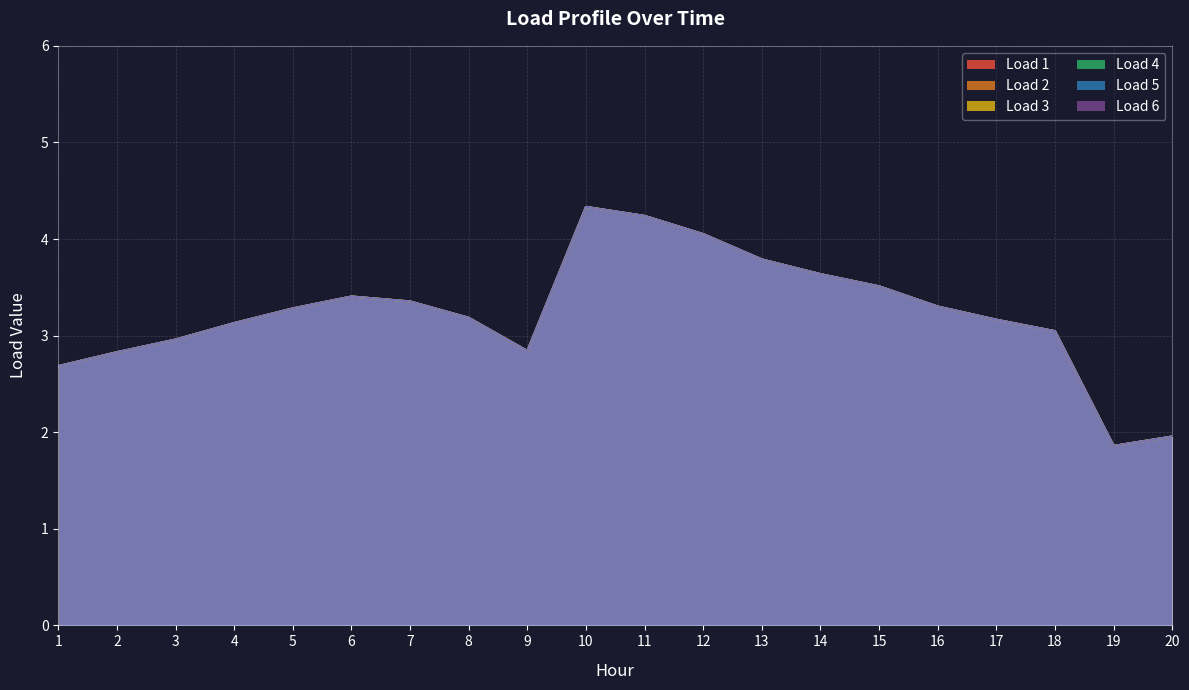

How many lines are shown in the chart?

6